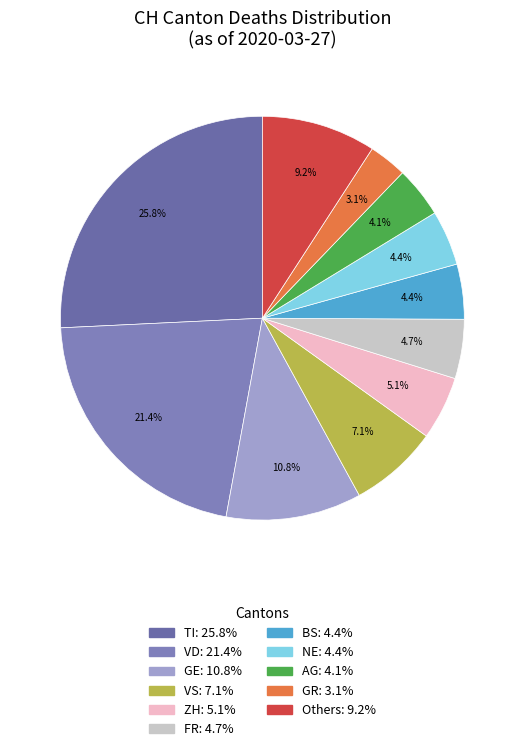

How many slices are in this pie chart?

11